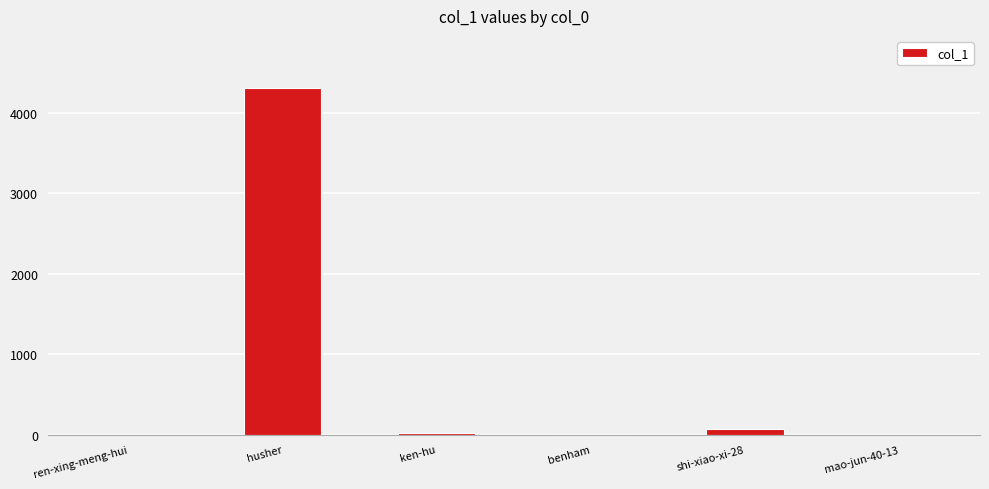

How many distinct data groups are displayed?

1